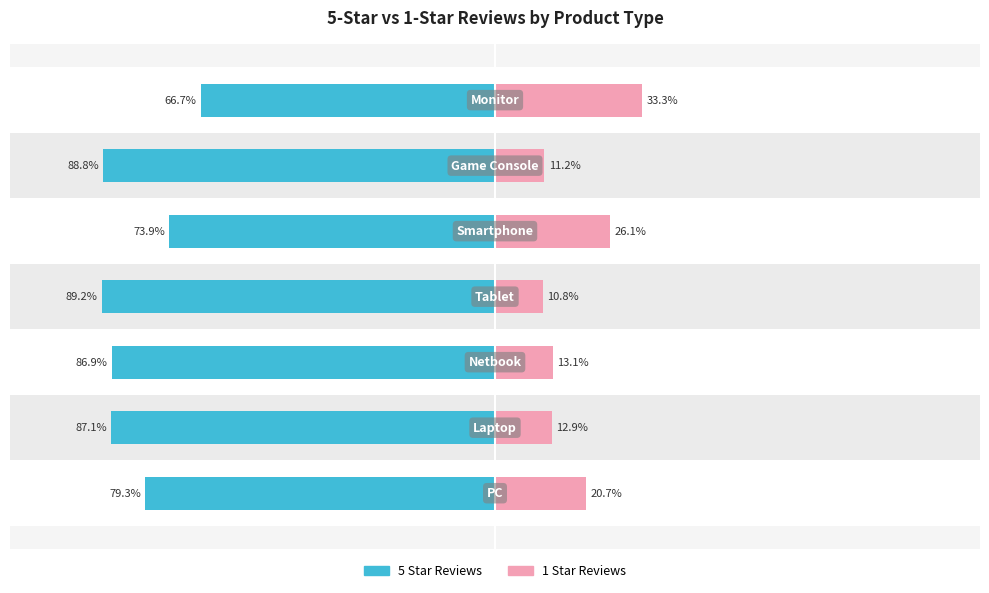

What is the value of the 1 Star Reviews bar at the 4th from the left?

10.8